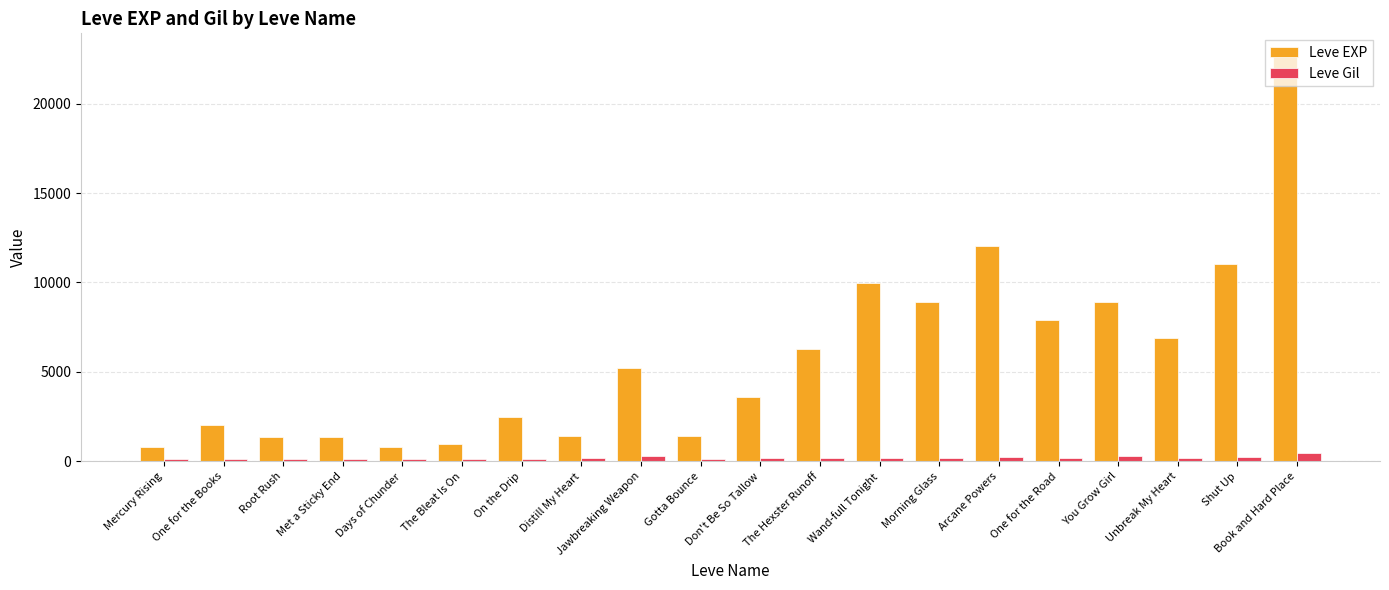

What is the difference between the Leve Gil values at Distill My Heart and The Bleat Is On?

57